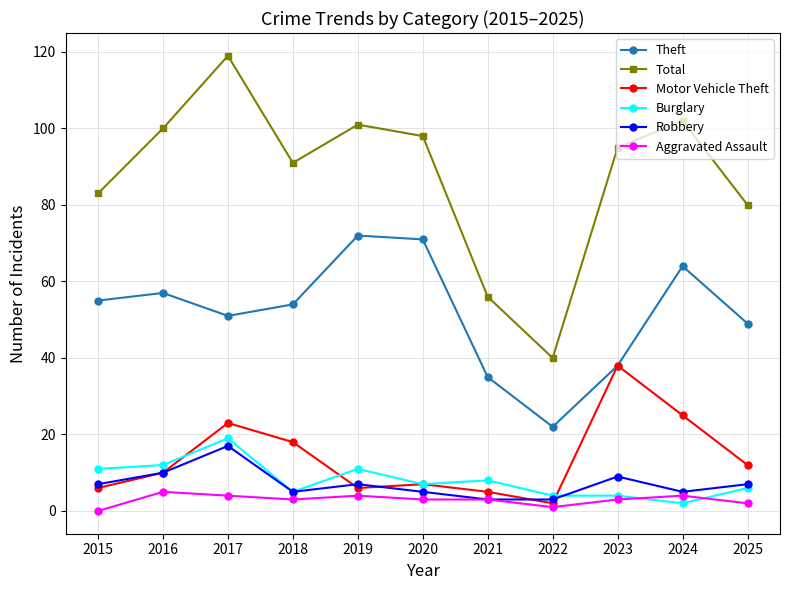

Reading right to left, extract all data points from this chart.

Theft: 2025=49	2024=64	2023=38	2022=22	2021=35	2020=71	2019=72	2018=54	2017=51	2016=57	2015=55
Total: 2025=80	2024=102	2023=95	2022=40	2021=56	2020=98	2019=101	2018=91	2017=119	2016=100	2015=83
Motor Vehicle Theft: 2025=12	2024=25	2023=38	2022=2	2021=5	2020=7	2019=6	2018=18	2017=23	2016=10	2015=6
Burglary: 2025=6	2024=2	2023=4	2022=4	2021=8	2020=7	2019=11	2018=5	2017=19	2016=12	2015=11
Robbery: 2025=7	2024=5	2023=9	2022=3	2021=3	2020=5	2019=7	2018=5	2017=17	2016=10	2015=7
Aggravated Assault: 2025=2	2024=4	2023=3	2022=1	2021=3	2020=3	2019=4	2018=3	2017=4	2016=5	2015=0